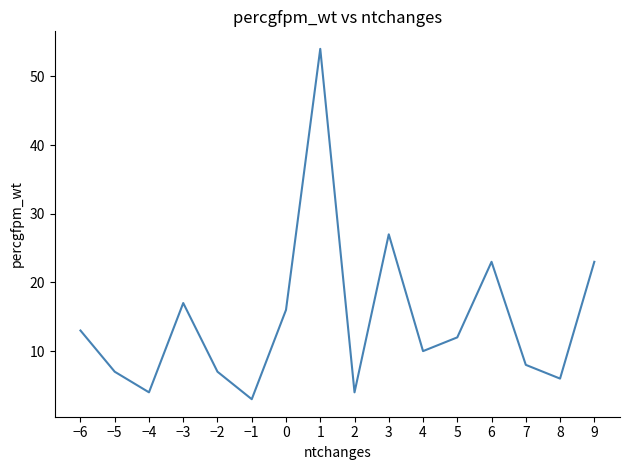

What is the sum of all values?

234